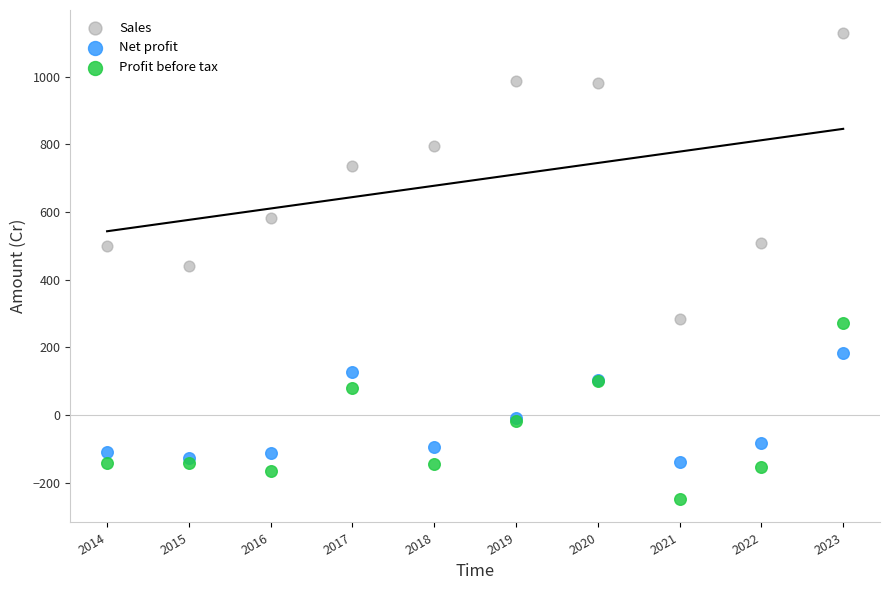

Which series has the largest Y range (max minus min)?

Sales